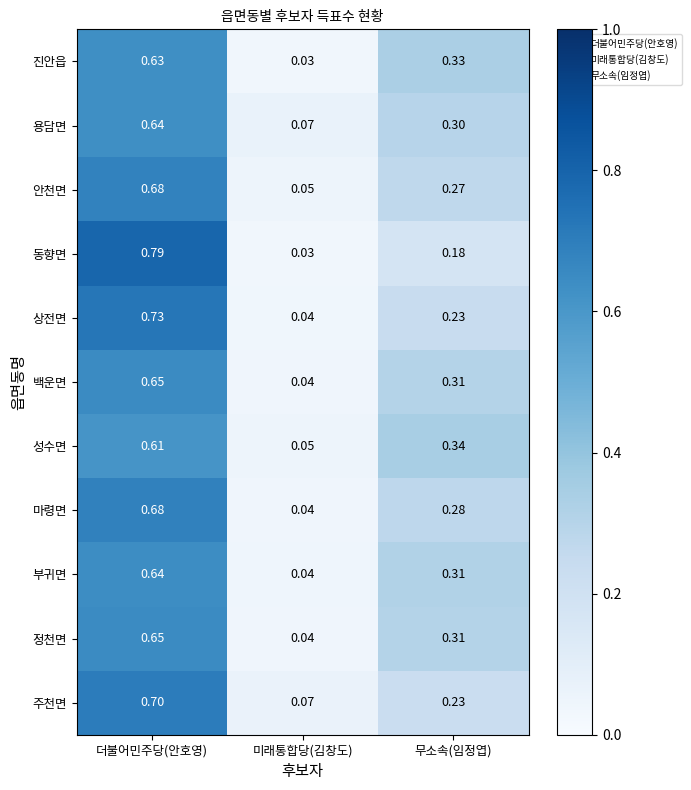

List the labels in order of 백운면 value, smallest first.

미래통합당(김창도), 무소속(임정엽), 더불어민주당(안호영)